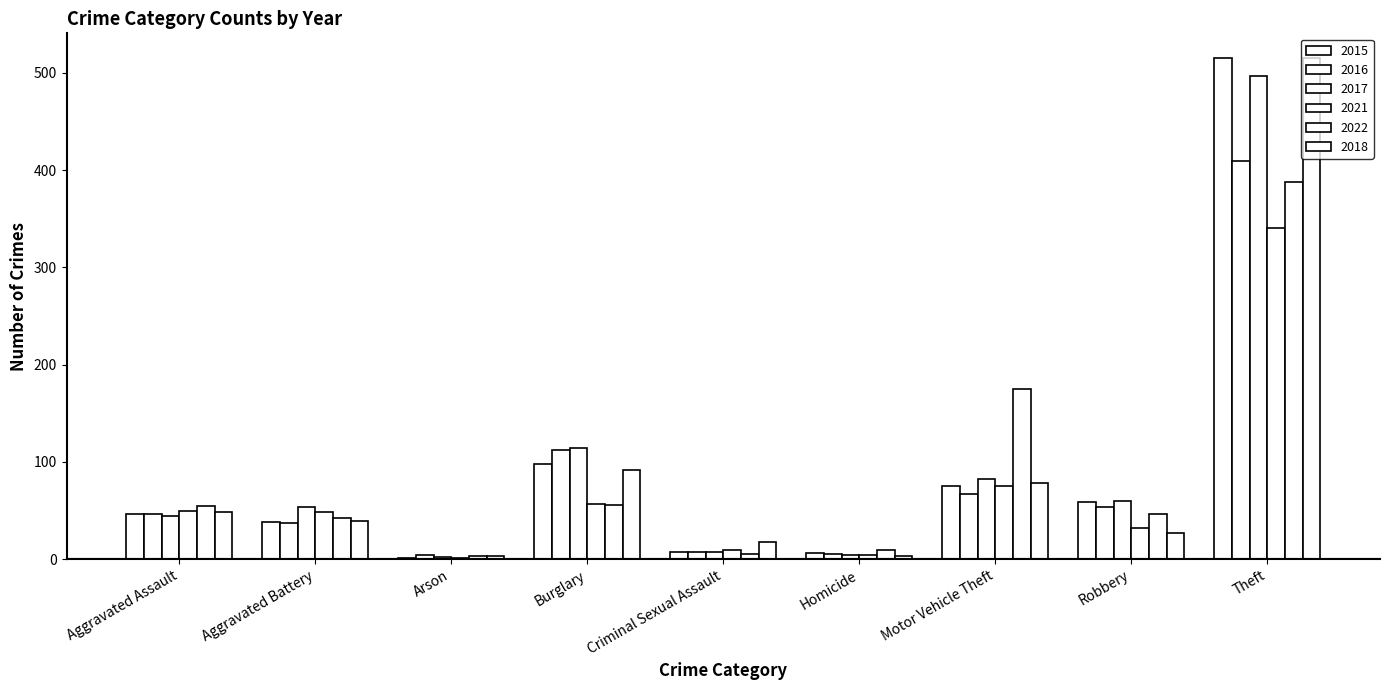

Count the number of data series in this chart.

6